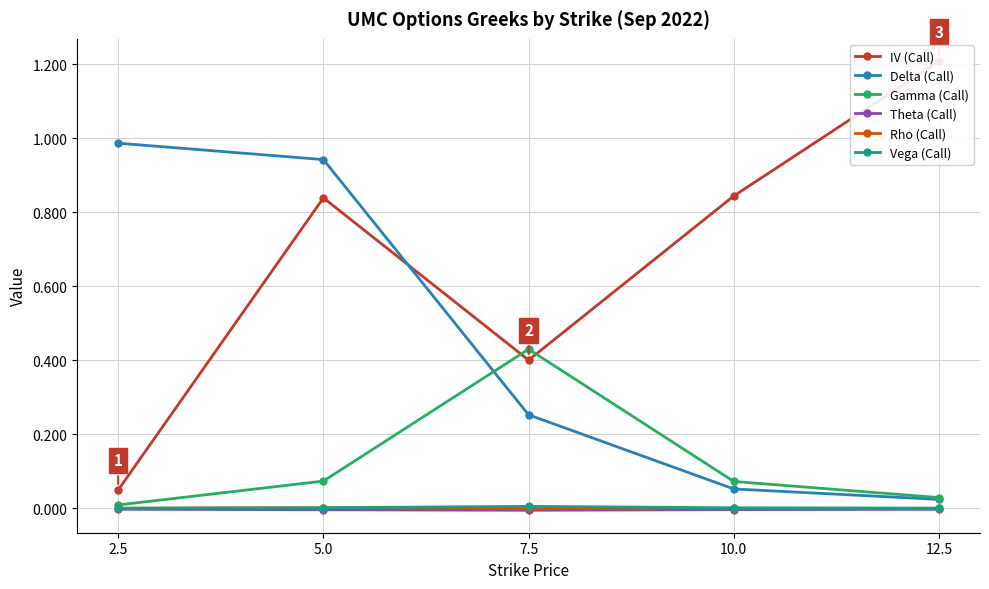

Rank the categories by Delta (Call) value from lowest to highest.

12.5, 10.0, 7.5, 5.0, 2.5